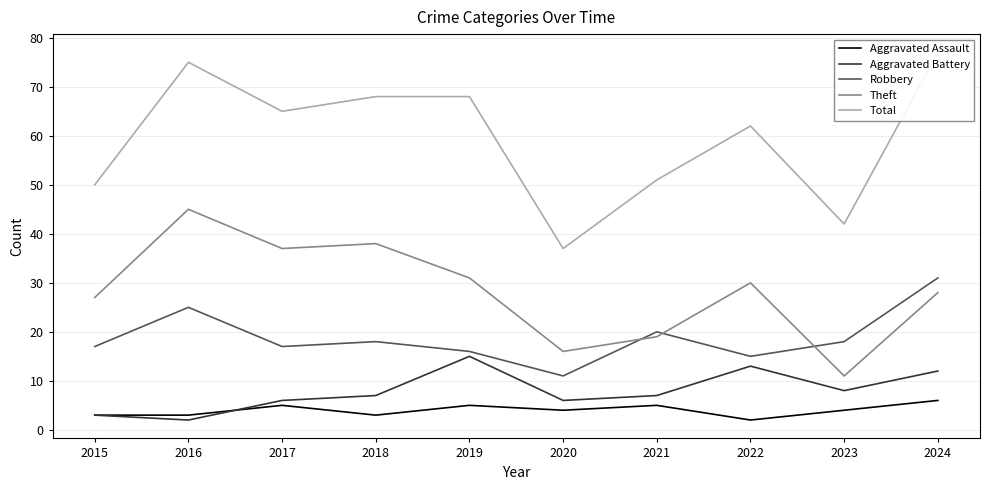

What is the maximum value shown in the chart?

77